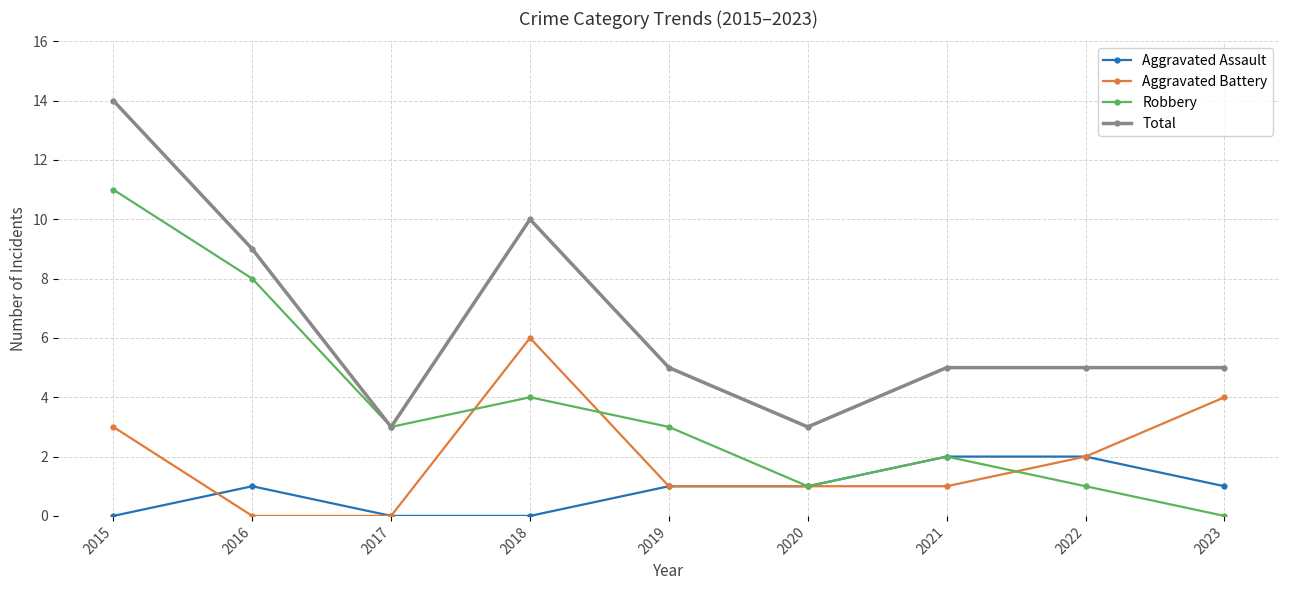

List the series in order of their peak value, lowest first.

Aggravated Assault, Aggravated Battery, Robbery, Total